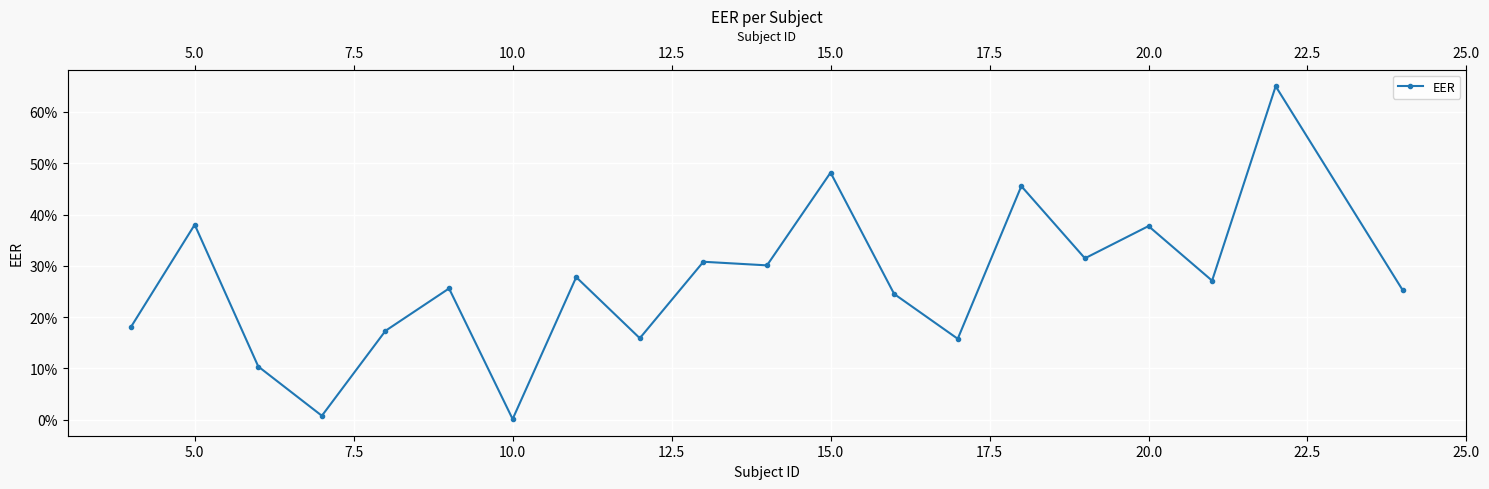

Reading left to right, list all the values displayed in this chart.

0.2	0.4	0.1	0.0	0.2	0.3	0.0	0.3	0.2	0.3	0.3	0.5	0.2	0.2	0.5	0.3	0.4	0.3	0.7	0.3